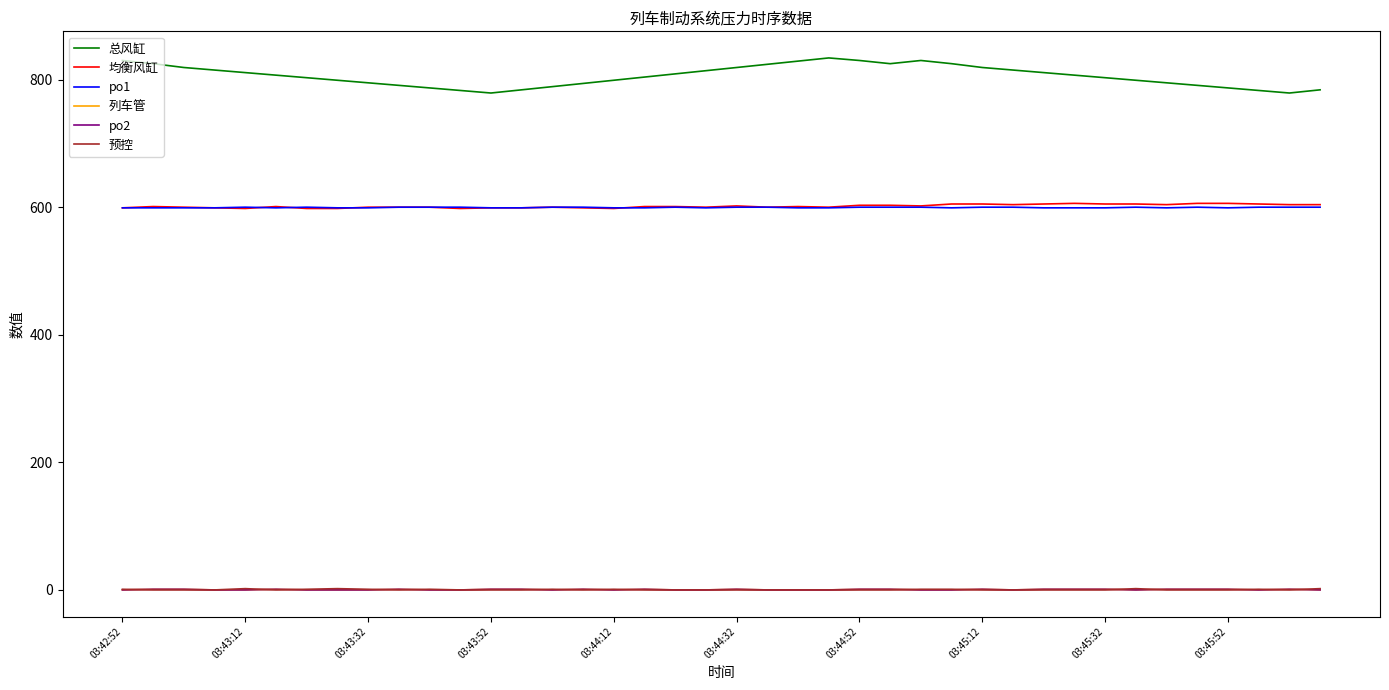

True or false: 预控 and po1 intersect in this chart.

False